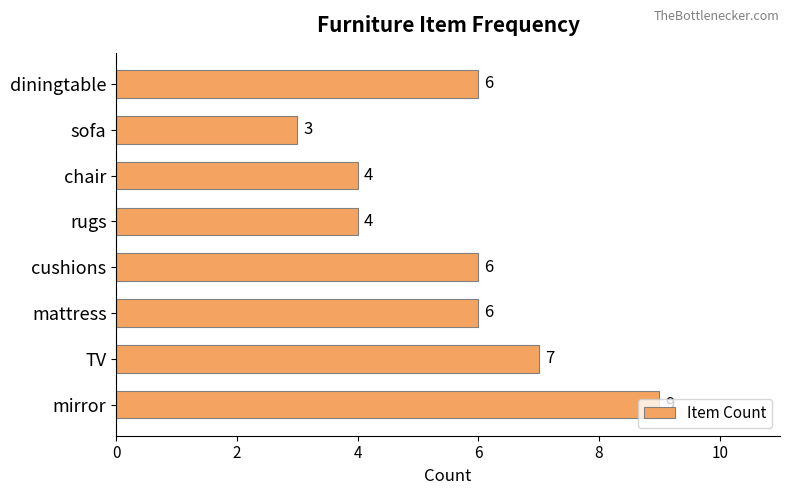

Between TV and diningtable, which is larger?

TV